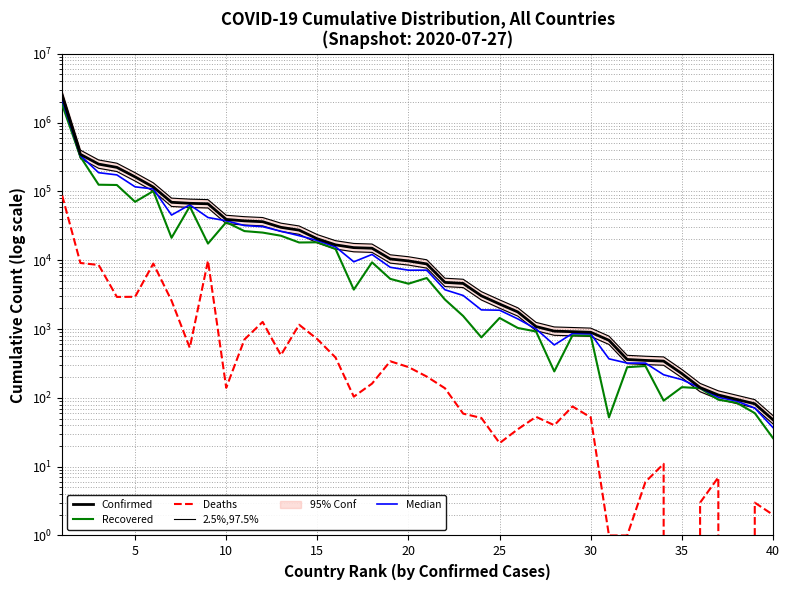

Count the number of categories in the chart.

40